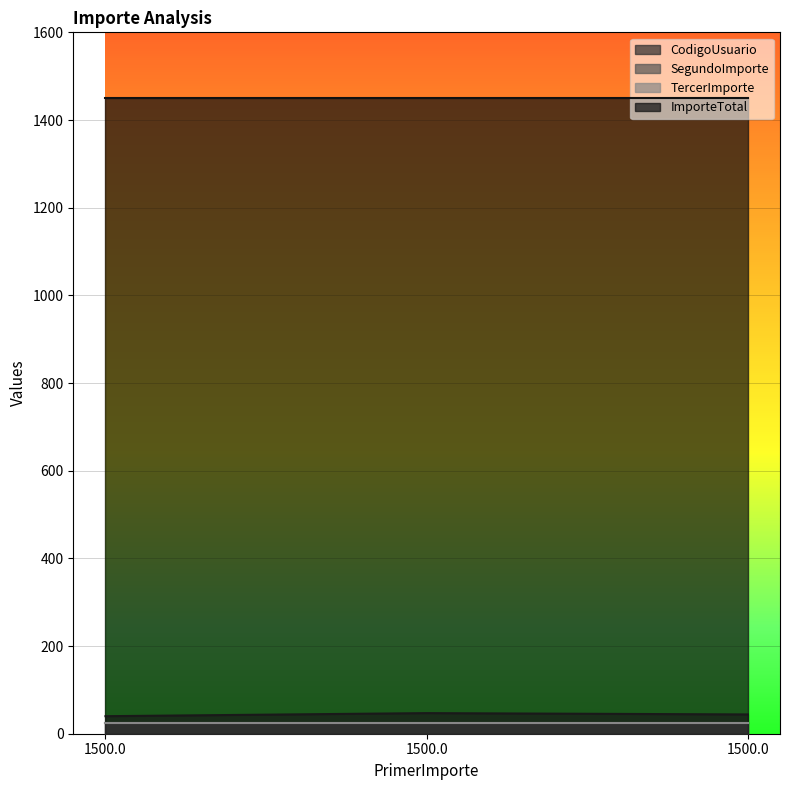

Is it true that TercerImporte equals 36 at 1500.0?

False